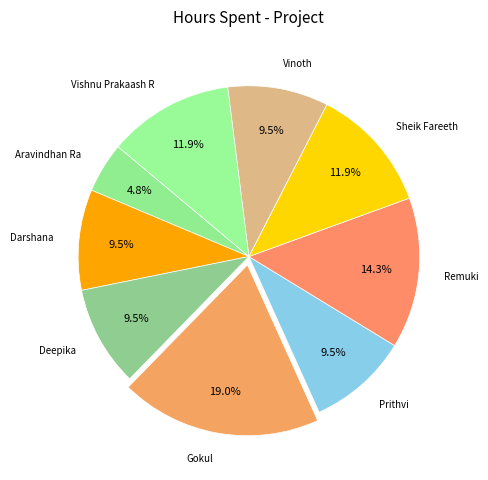

True or false: Vishnu Prakaash R accounts for 4% of the total.

False